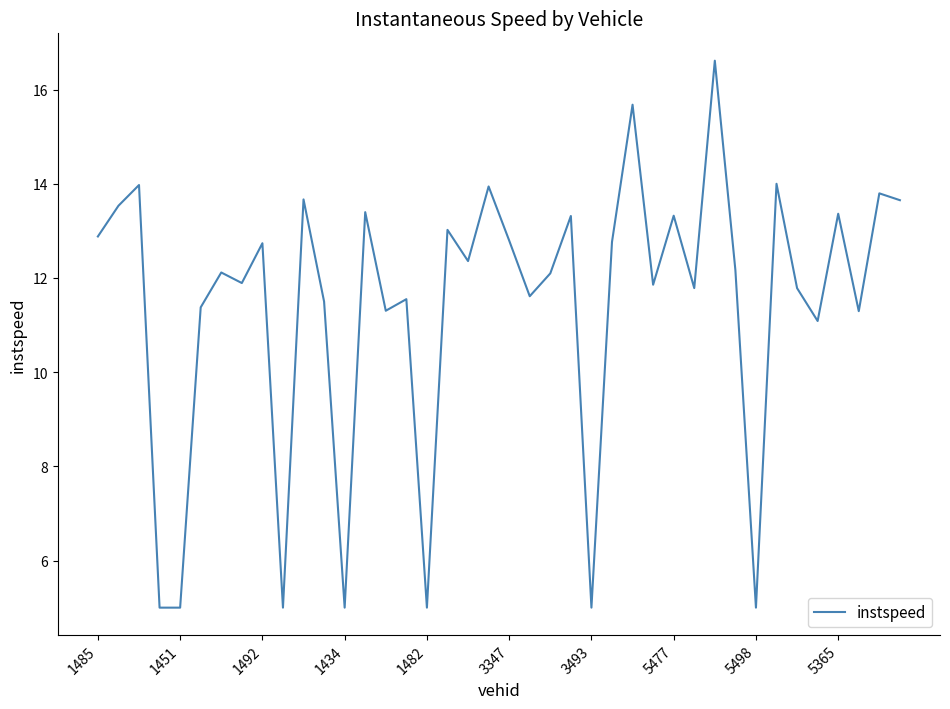

How many lines are shown in the chart?

1